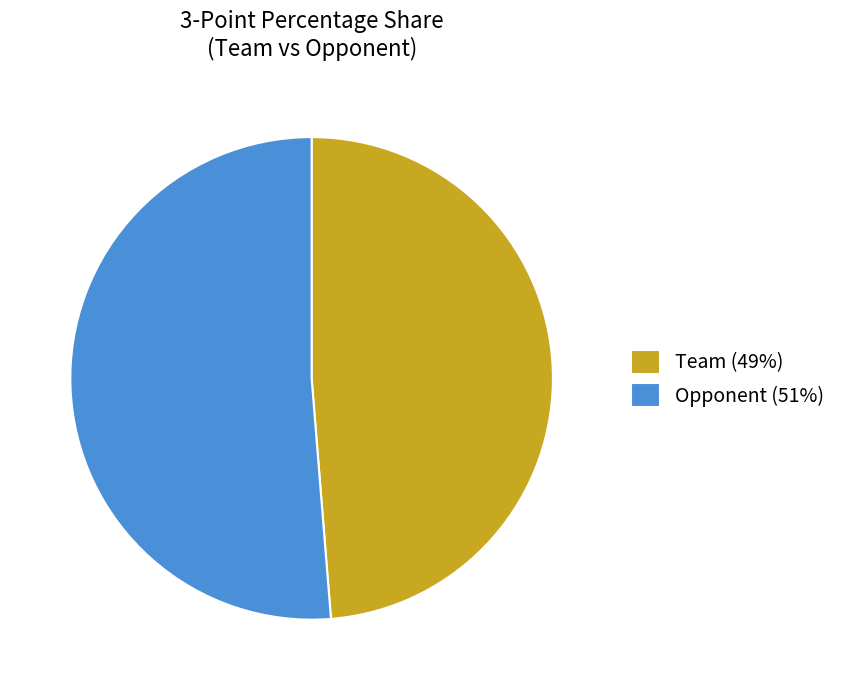

Combined, do Opponent (51%) and Team (49%) account for over 50%?

Yes